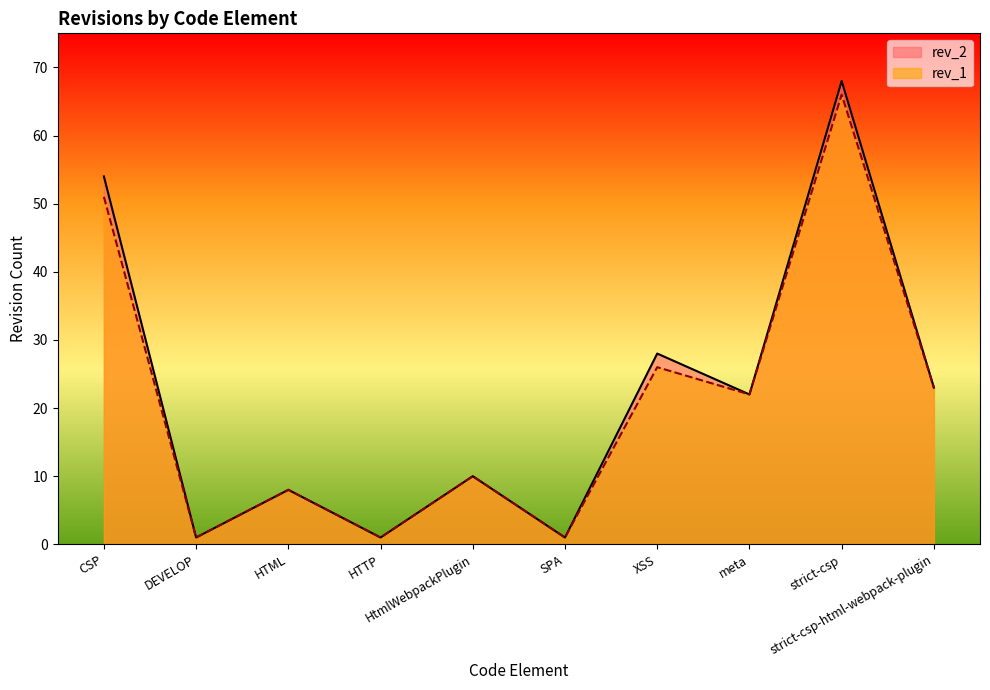

What is the difference between the maximum and minimum values in the rev_1 series?

65